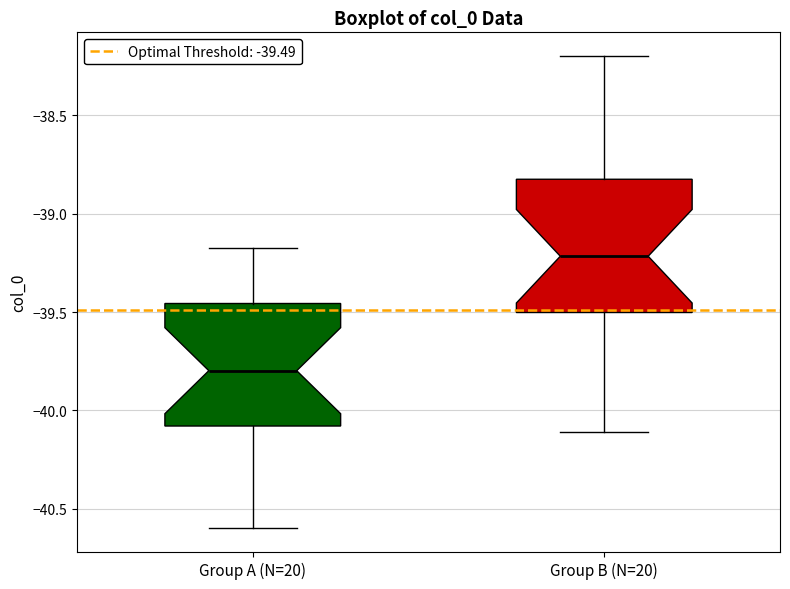

Which box has the highest median line?

Group B (N=20)